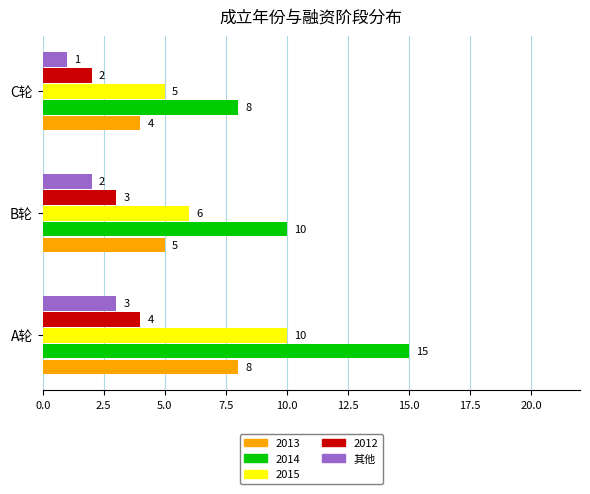

What is the maximum value shown in the chart?

15